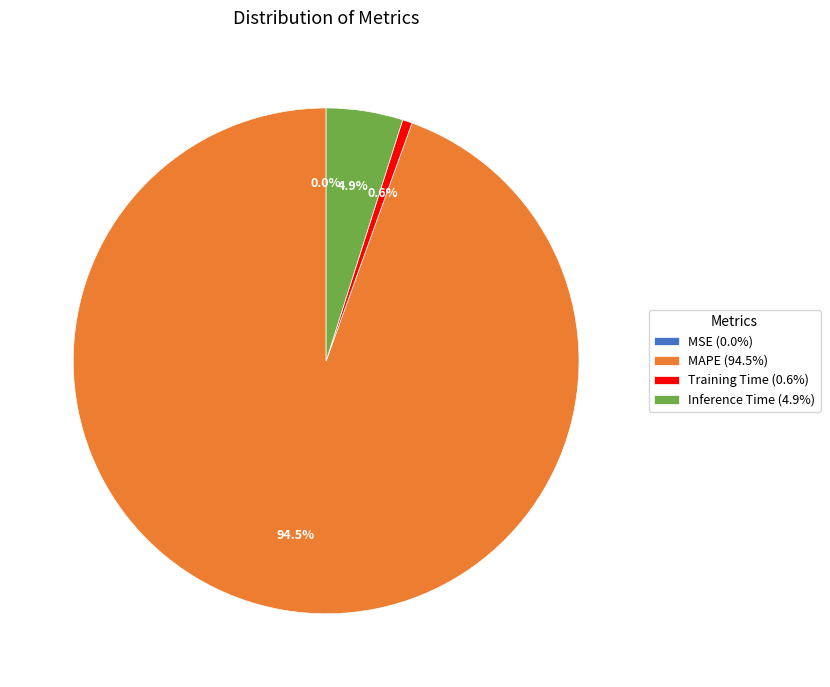

Is there a majority slice in this chart?

Yes